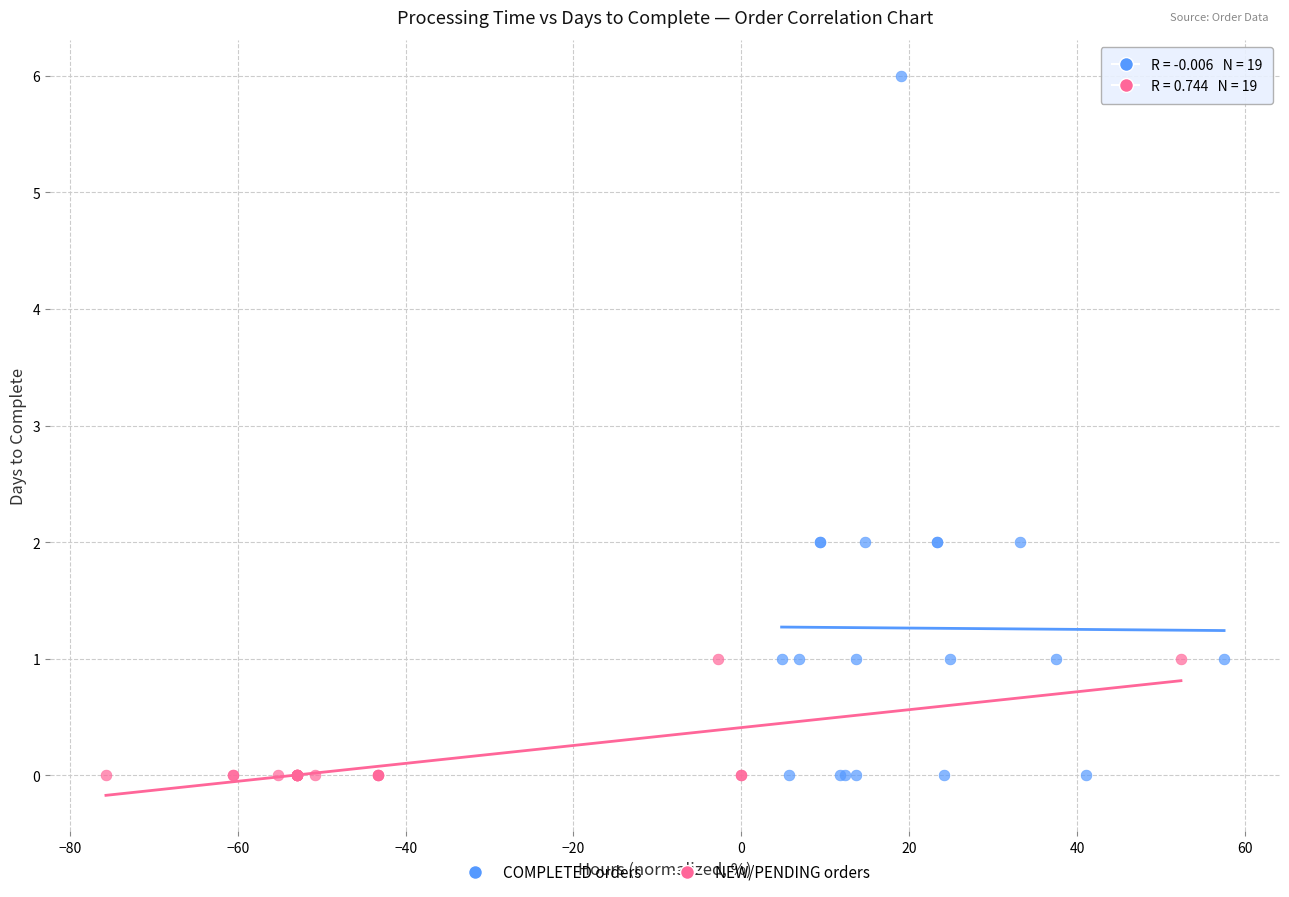

Which series contains the highest Y value?

COMPLETED orders